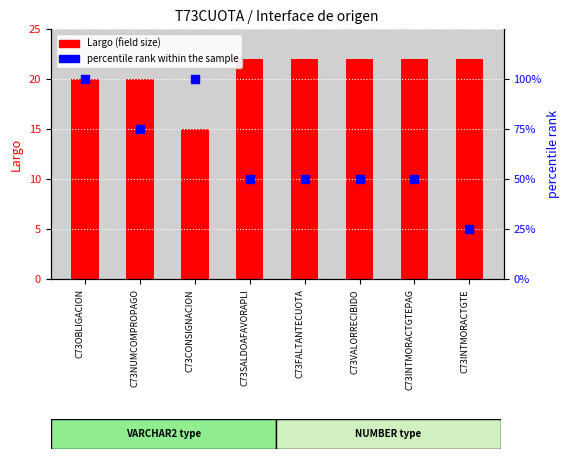

Which series reaches the maximum Y coordinate?

percentile rank within the sample